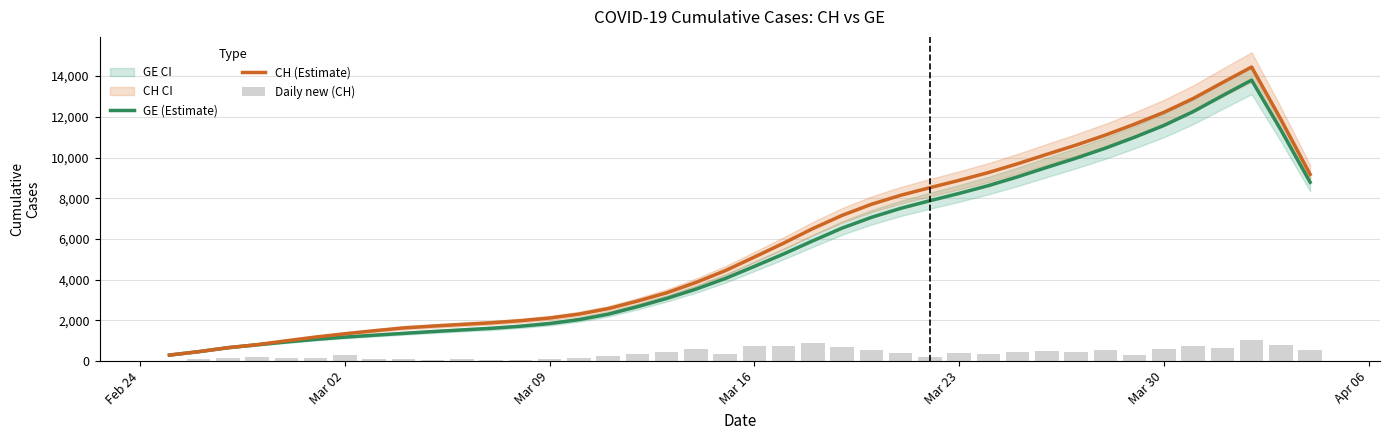

Reading right to left, transcribe all the data shown in this chart.

GE (Estimate): 8787.2	11359.8	13801.8	13033.8	12252.2	11575.0	10996.6	10458.6	9969.8	9515.6	9051.6	8618.8	8236.2	7877.2	7502.6	7060.4	6533.8	5909.4	5264.0	4653.2	4054.8	3534.8	3078.0	2673.4	2304.0	2038.2	1846.2	1713.6	1612.0	1532.8	1452.2	1363.6	1272.6	1179.4	1070.6	941.0	802.6	661.0	464.8	296.8
CH (Estimate): 9172.4	11873.4	14443.8	13675.8	12894.2	12217.0	11638.6	11100.6	10611.8	10157.6	9693.6	9260.8	8878.2	8519.2	8144.6	7702.4	7158.8	6511.4	5793.8	5110.8	4440.2	3863.0	3355.0	2948.4	2577.0	2309.2	2117.2	1984.6	1882.4	1802.6	1721.0	1631.2	1492.0	1345.2	1182.8	1000.0	808.6	661.0	464.8	296.8
Daily new (CH): 551.0	814.0	1056.0	653.0	766.0	619.0	292.0	562.0	451.0	520.0	446.0	341.0	406.0	200.0	402.0	524.0	679.0	913.0	719.0	753.0	351.0	617.0	446.0	373.0	246.0	175.0	99.0	67.0	76.0	94.0	63.0	108.0	108.0	323.0	132.0	141.0	210.0	151.0	104.0	0.0